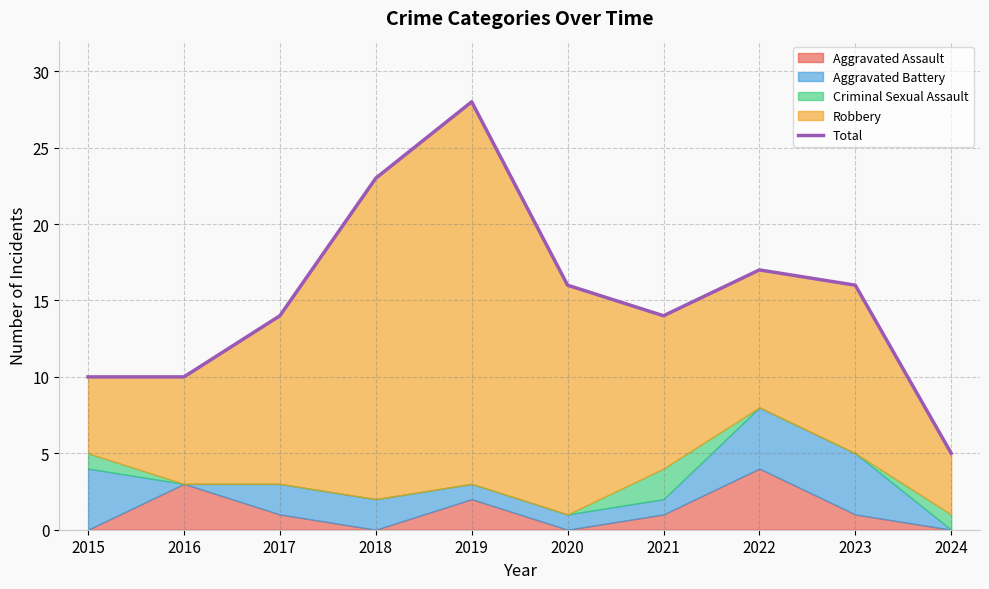

The chart shows a value of 10 at 2015. True or false?

True